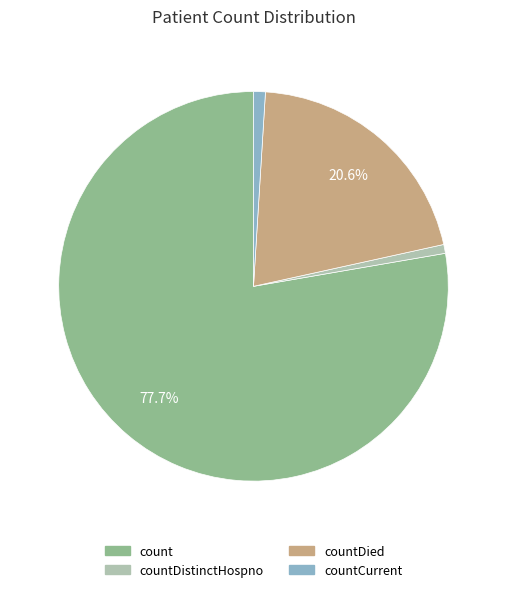

What is the largest slice in the pie chart?

count